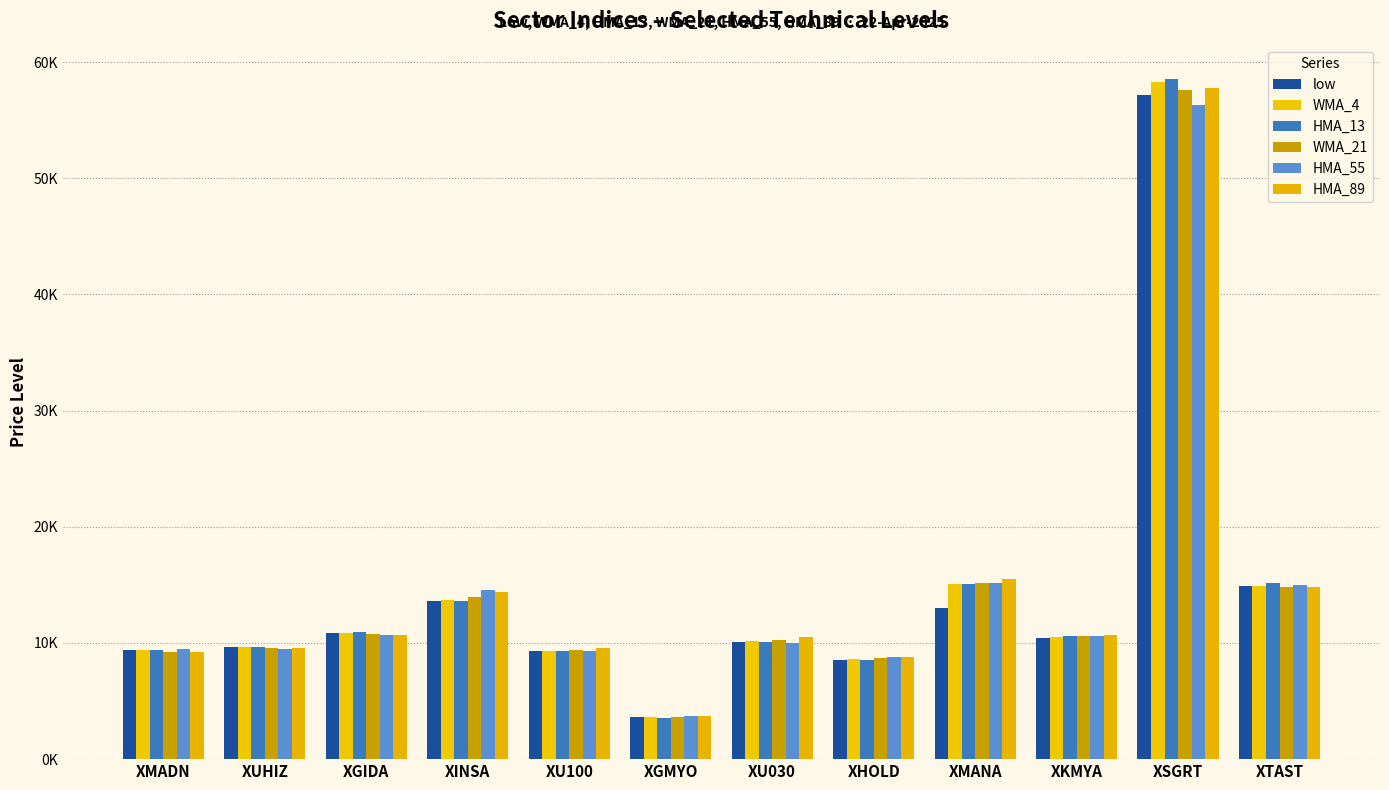

Does the chart contain stacked bars?

No